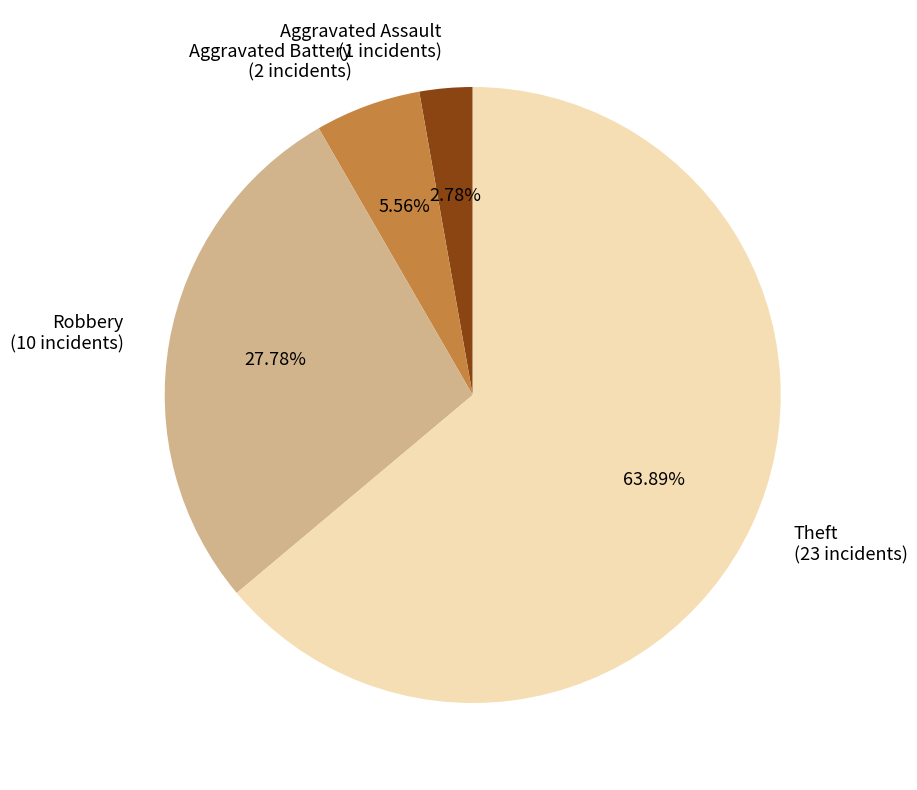

Which category has the biggest portion of the pie?

Theft